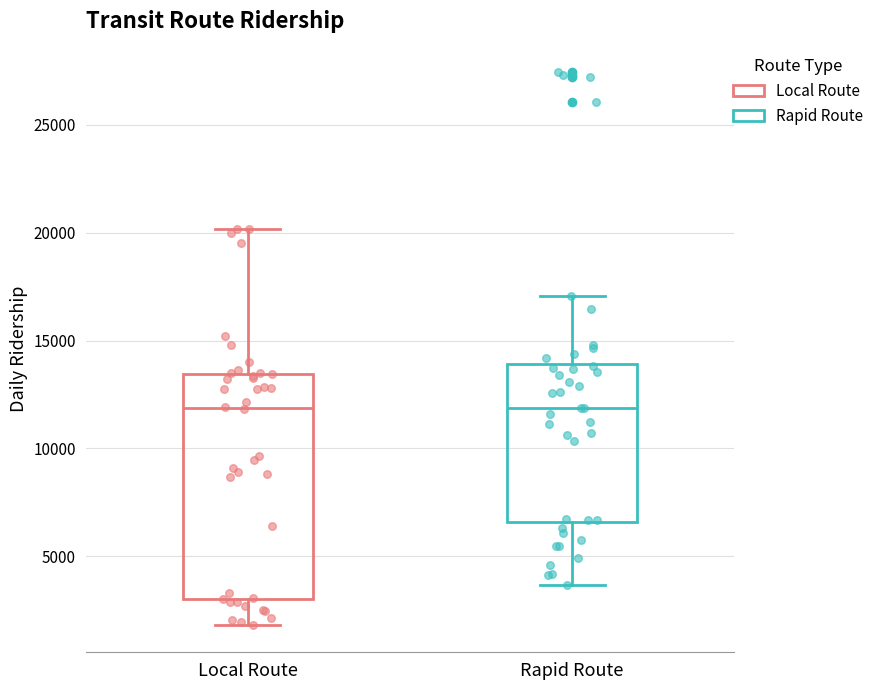

Comparing the boxes themselves (not the whiskers), which one is the tallest?

Local Route